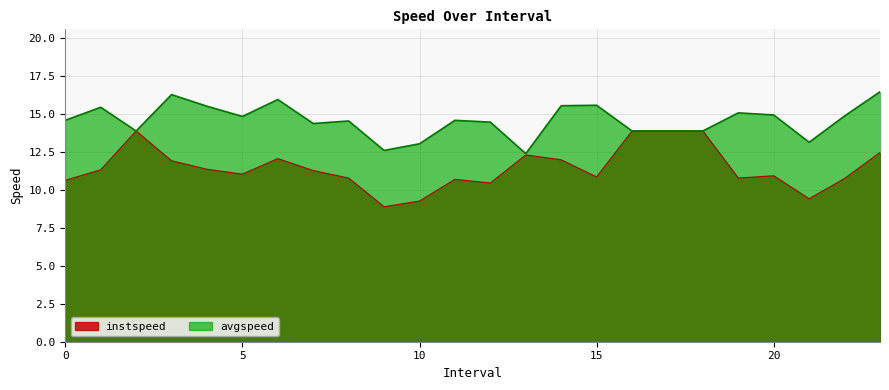

Reading left to right, extract all data points from this chart.

instspeed: 0.0=10.6	1.0=11.3	2.0=13.9	3.0=11.9	4.0=11.4	5.0=11.0	6.0=12.1	7.0=11.3	8.0=10.8	9.0=8.9	10.0=9.3	11.0=10.7	12.0=10.5	13.0=12.3	14.0=12.0	15.0=10.9	16.0=13.9	17.0=13.9	18.0=13.9	19.0=10.8	20.0=10.9	21.0=9.4	22.0=10.8	23.0=12.5
avgspeed: 0.0=14.6	1.0=15.5	2.0=13.9	3.0=16.3	4.0=15.5	5.0=14.8	6.0=16.0	7.0=14.4	8.0=14.6	9.0=12.6	10.0=13.0	11.0=14.6	12.0=14.5	13.0=12.4	14.0=15.6	15.0=15.6	16.0=13.9	17.0=13.9	18.0=13.9	19.0=15.1	20.0=14.9	21.0=13.1	22.0=14.9	23.0=16.5